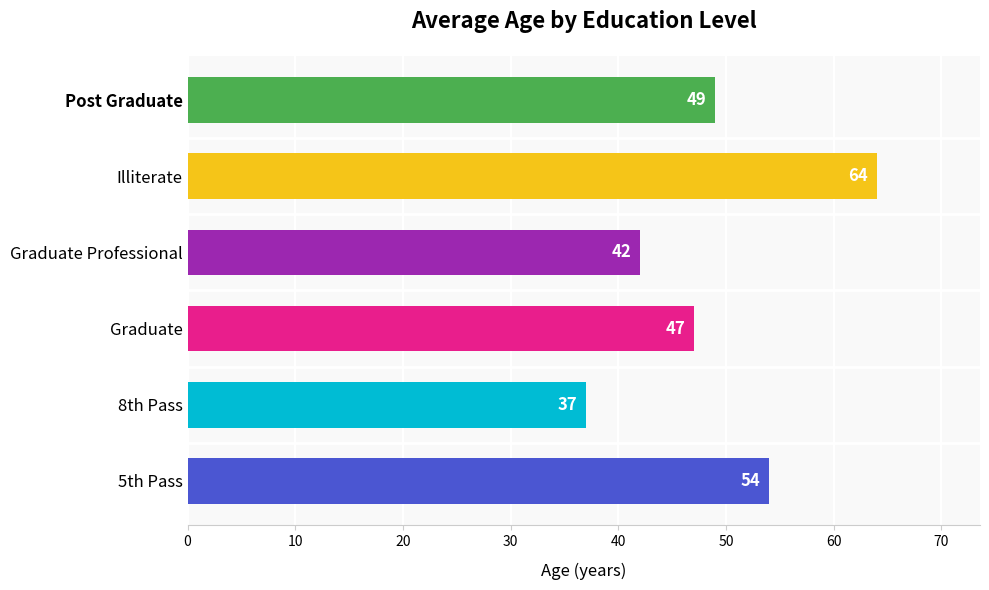

What is the smallest value displayed?

37